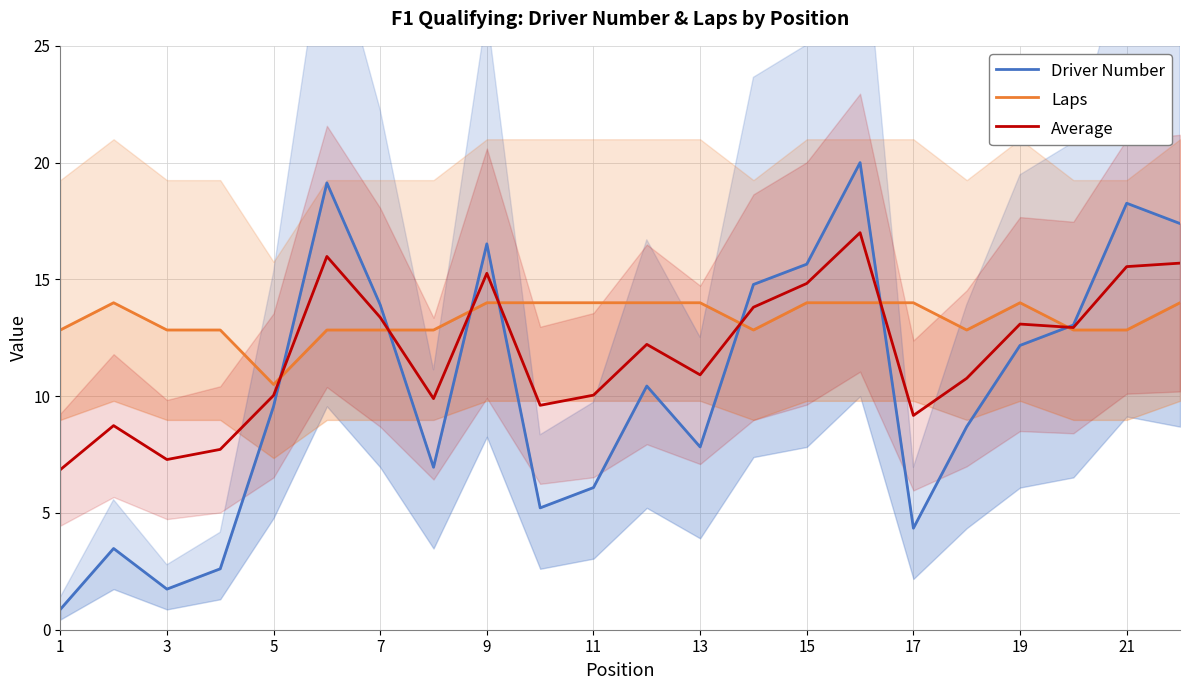

Is it true that Average equals 6.9 at 1?

True